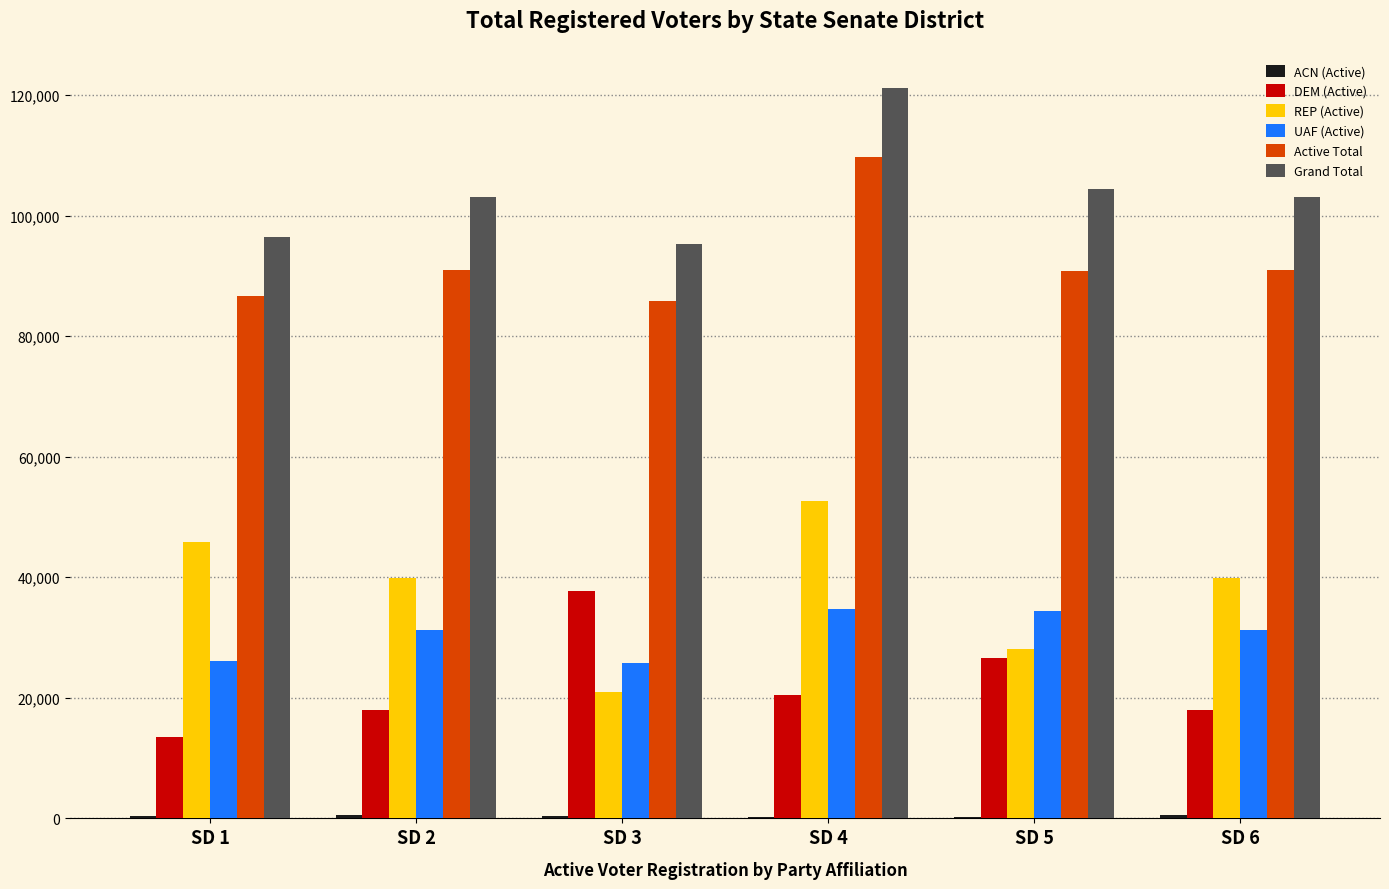

Which series has the widest spread of values?

REP (Active)